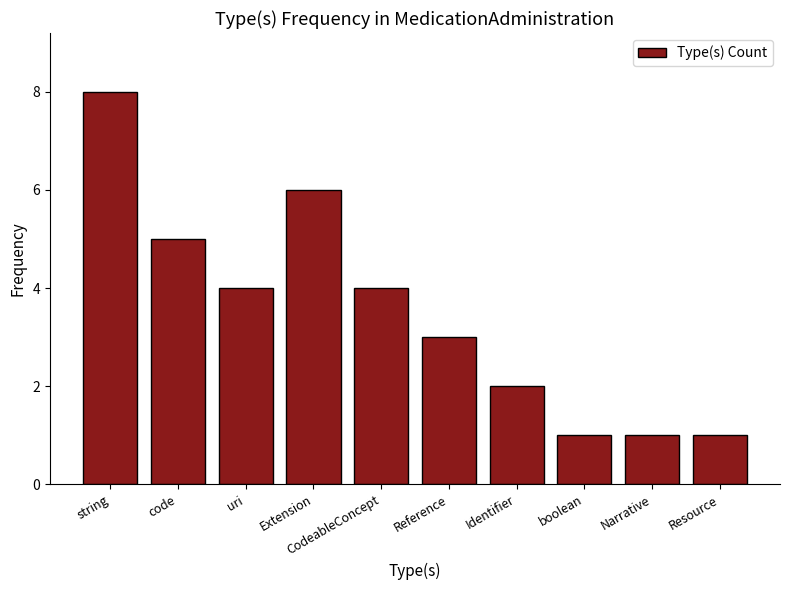

How many categories are shown in the chart?

10